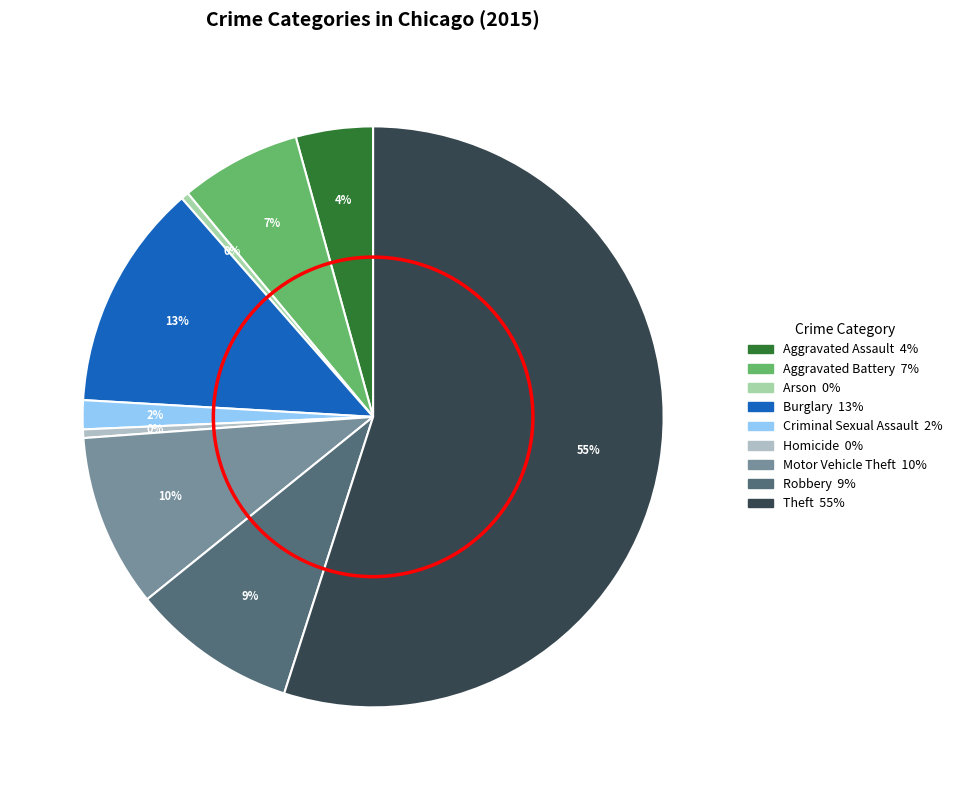

How many slices are in this pie chart?

9